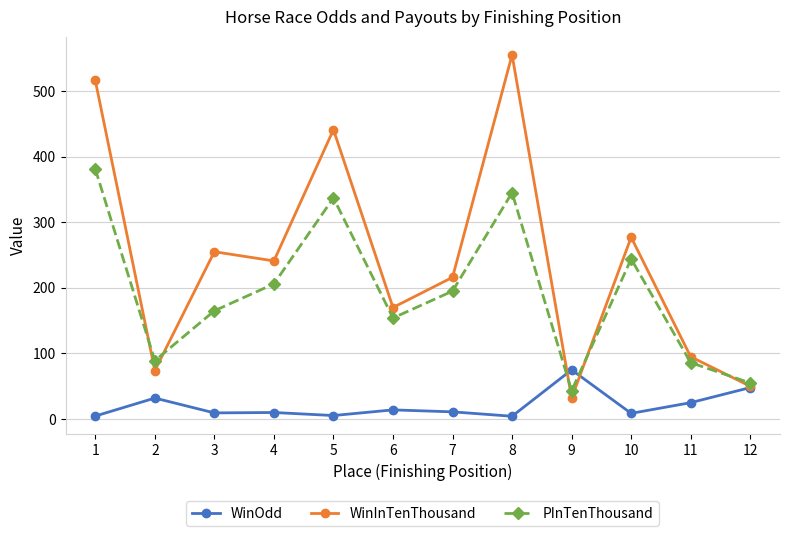

Which series has the widest spread of values?

WinInTenThousand